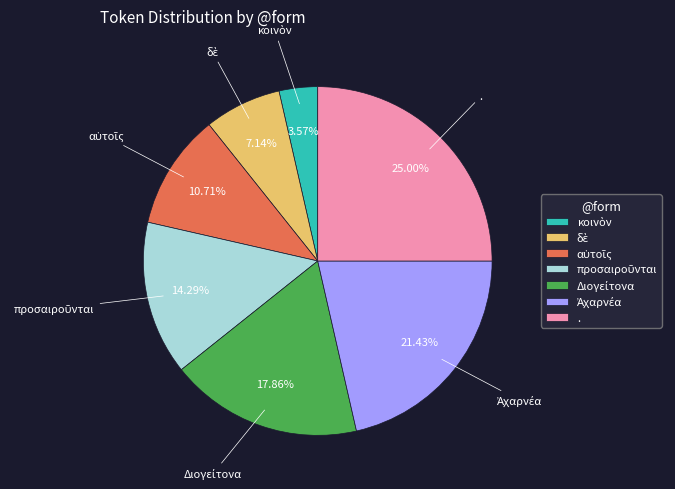

Does any single category account for the majority?

No